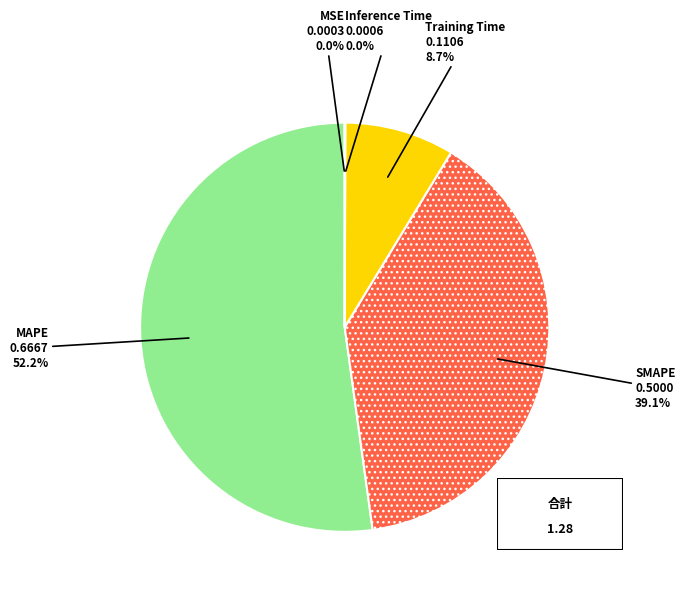

Which slice is the largest?

MAPE